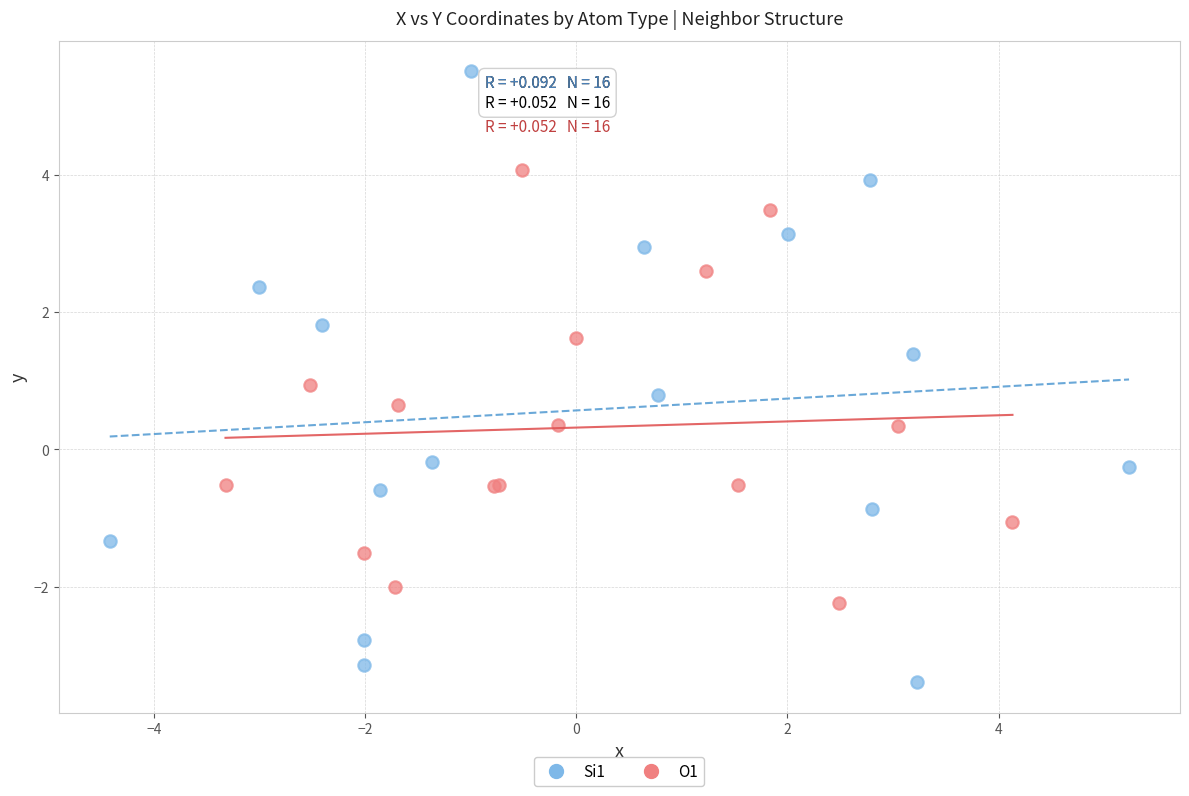

Which series reaches the maximum Y coordinate?

Si1